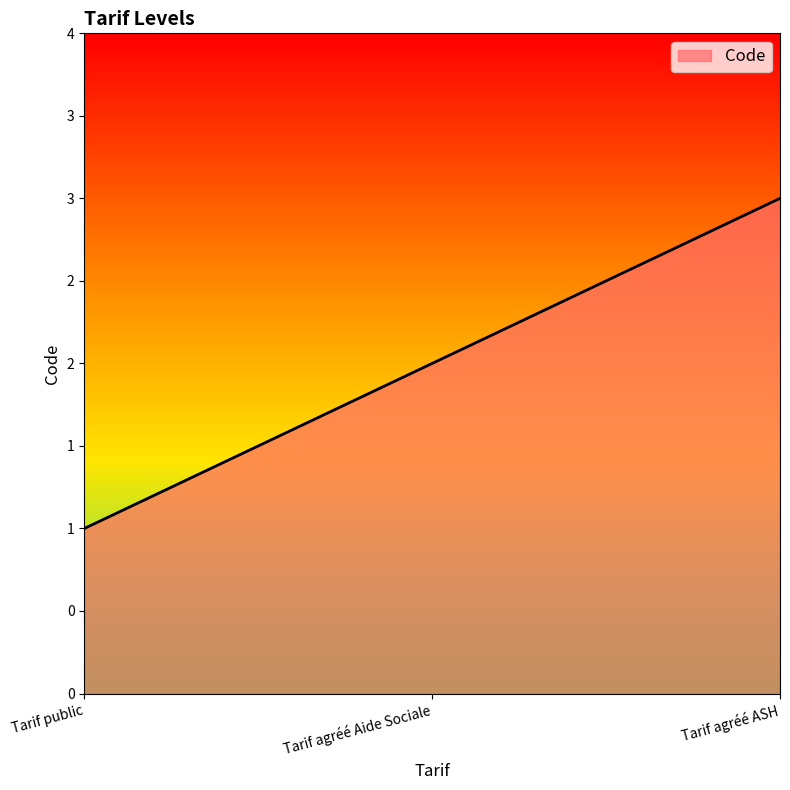

Which category has the lowest value across all series?

Tarif public